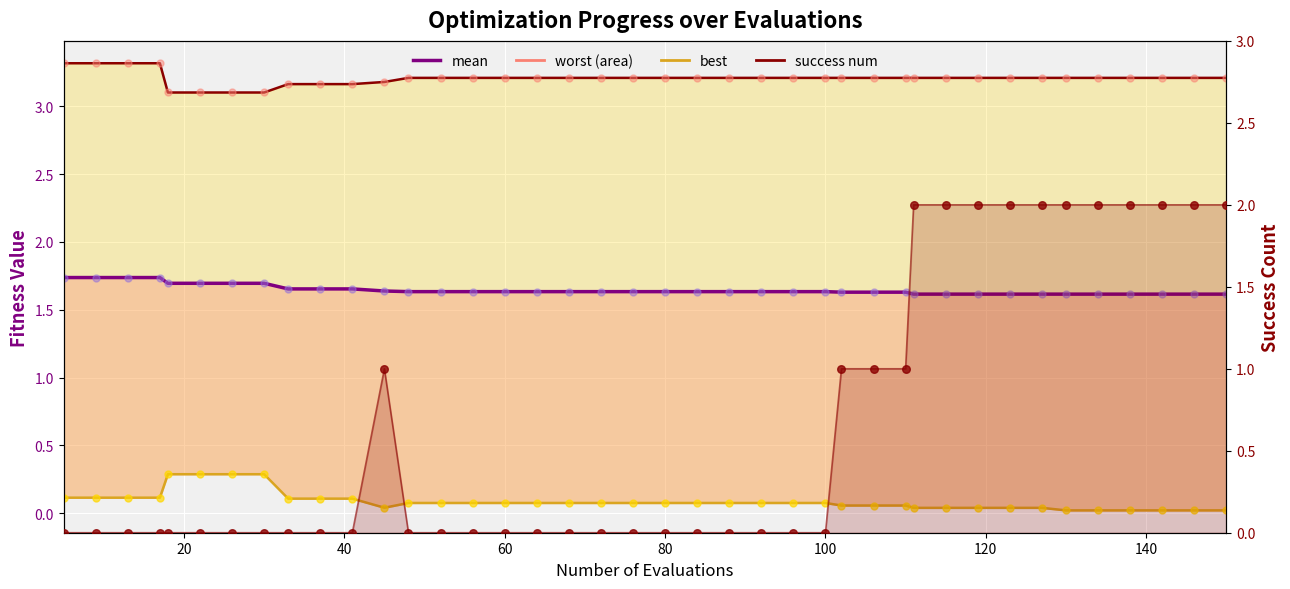

Is the value of mean at 11 greater than the value of best at 20?

Yes